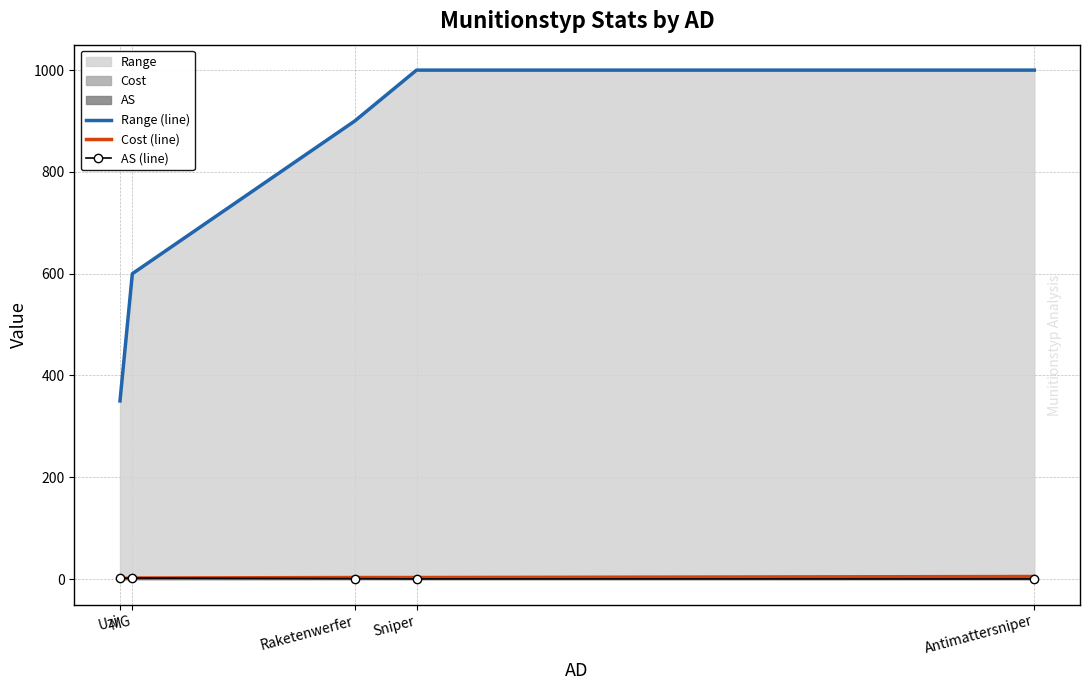

Rank the categories by Range (line) value from highest to lowest.

Sniper, Antimattersniper, Raketenwerfer, MG, Uzi